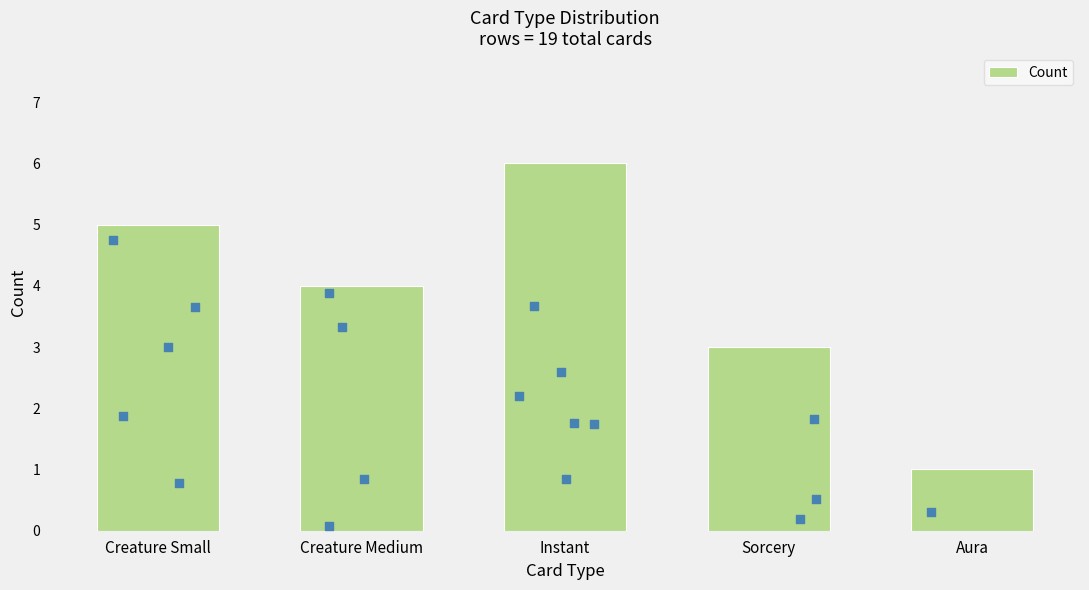

Between Aura and Instant, which is larger?

Instant